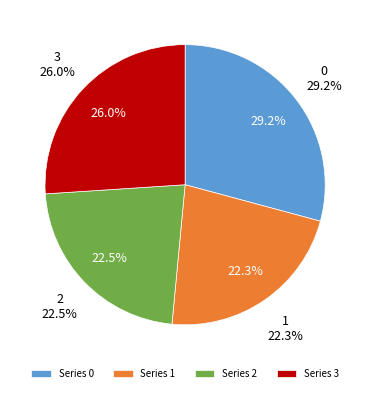

What is the ratio of the value at 3 to the value at 2?

1.2